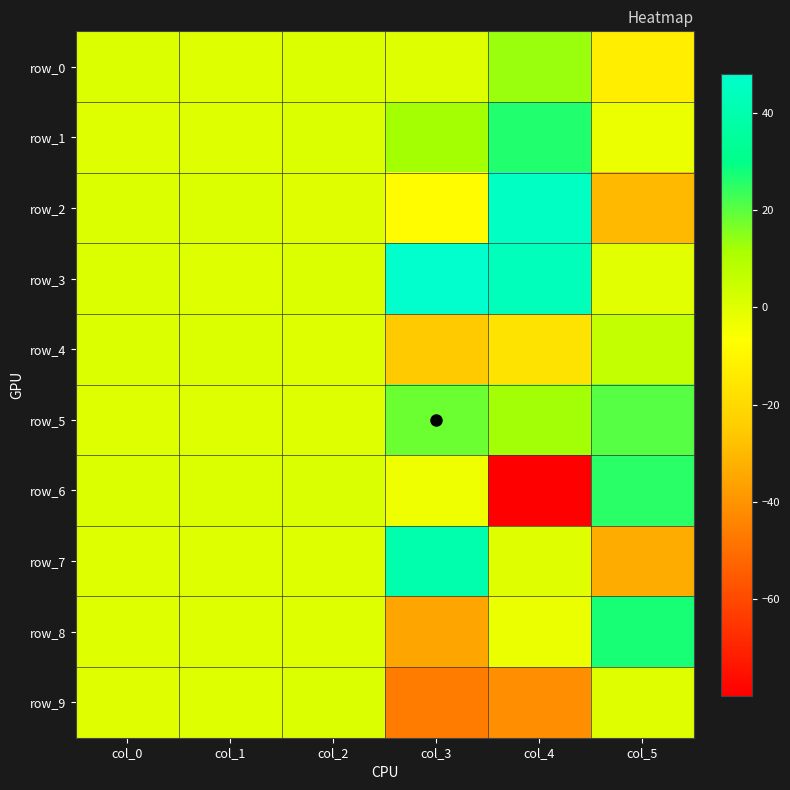

Count the number of categories in the chart.

6